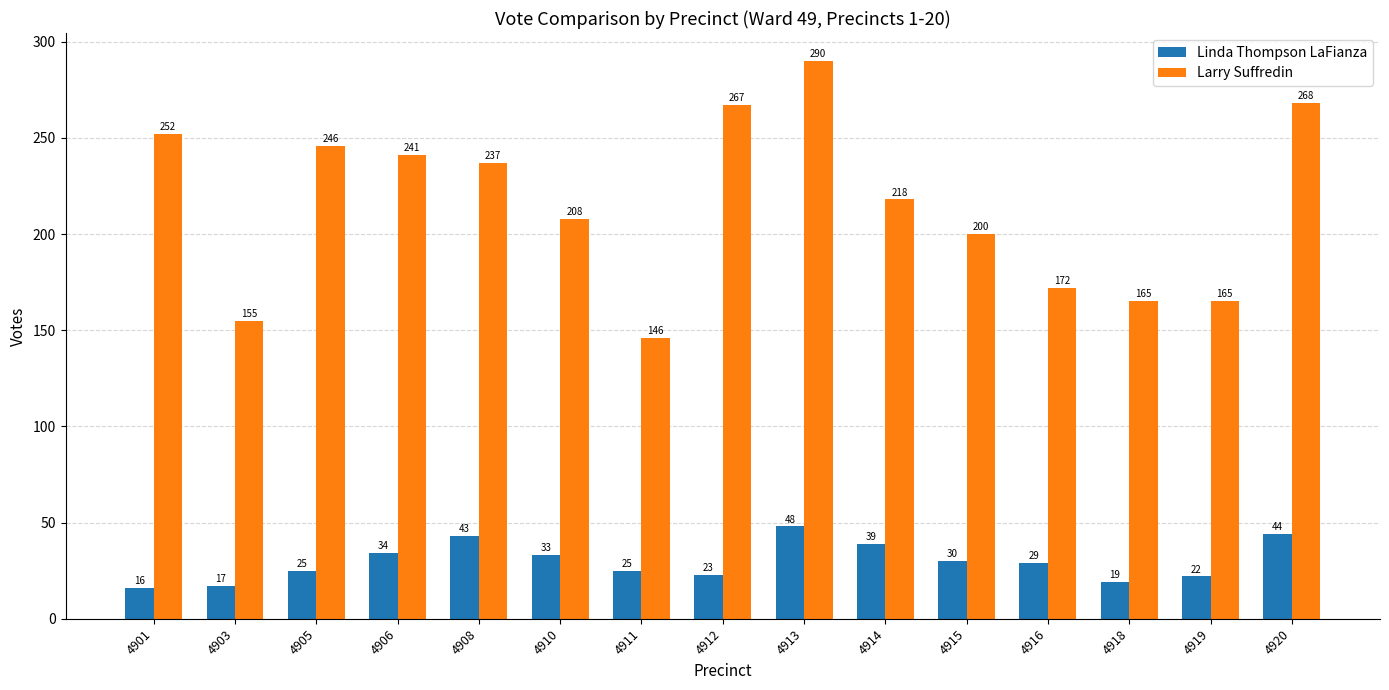

What value does the Larry Suffredin series have at 4908, to the nearest 5?

235